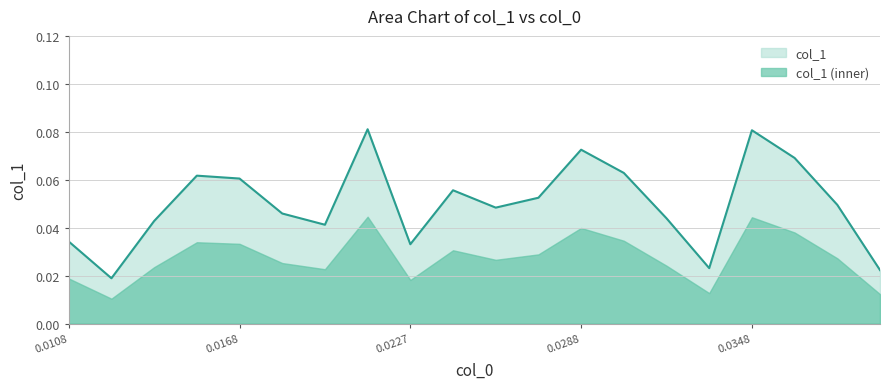

Reading left to right, extract all data points from this chart.

0.0	0.0	0.0	0.1	0.1	0.0	0.0	0.1	0.0	0.1	0.0	0.1	0.1	0.1	0.0	0.0	0.1	0.1	0.0	0.0